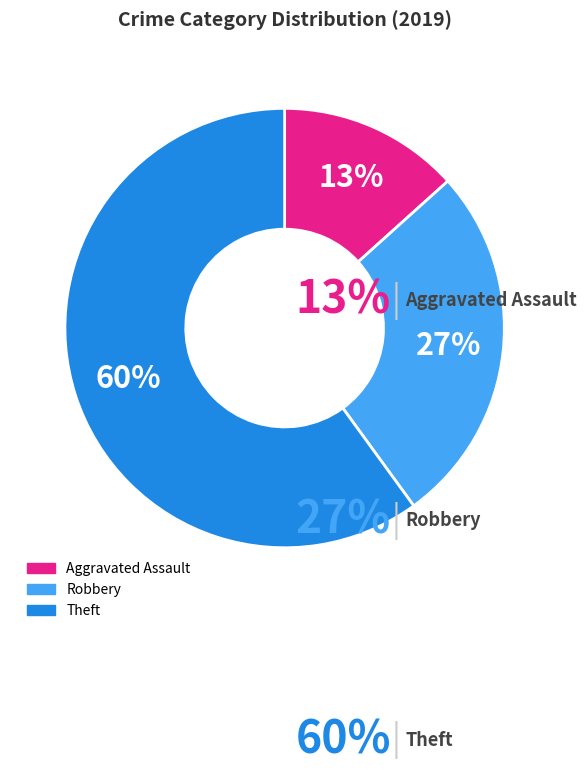

To the nearest percent, what is the difference between the largest and smallest slice percentages?

47%